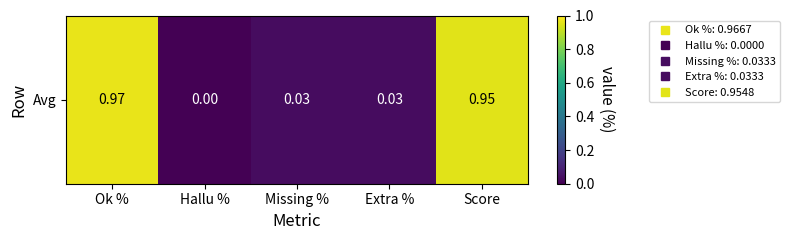

The value at Missing % is 0.0. True or false?

True